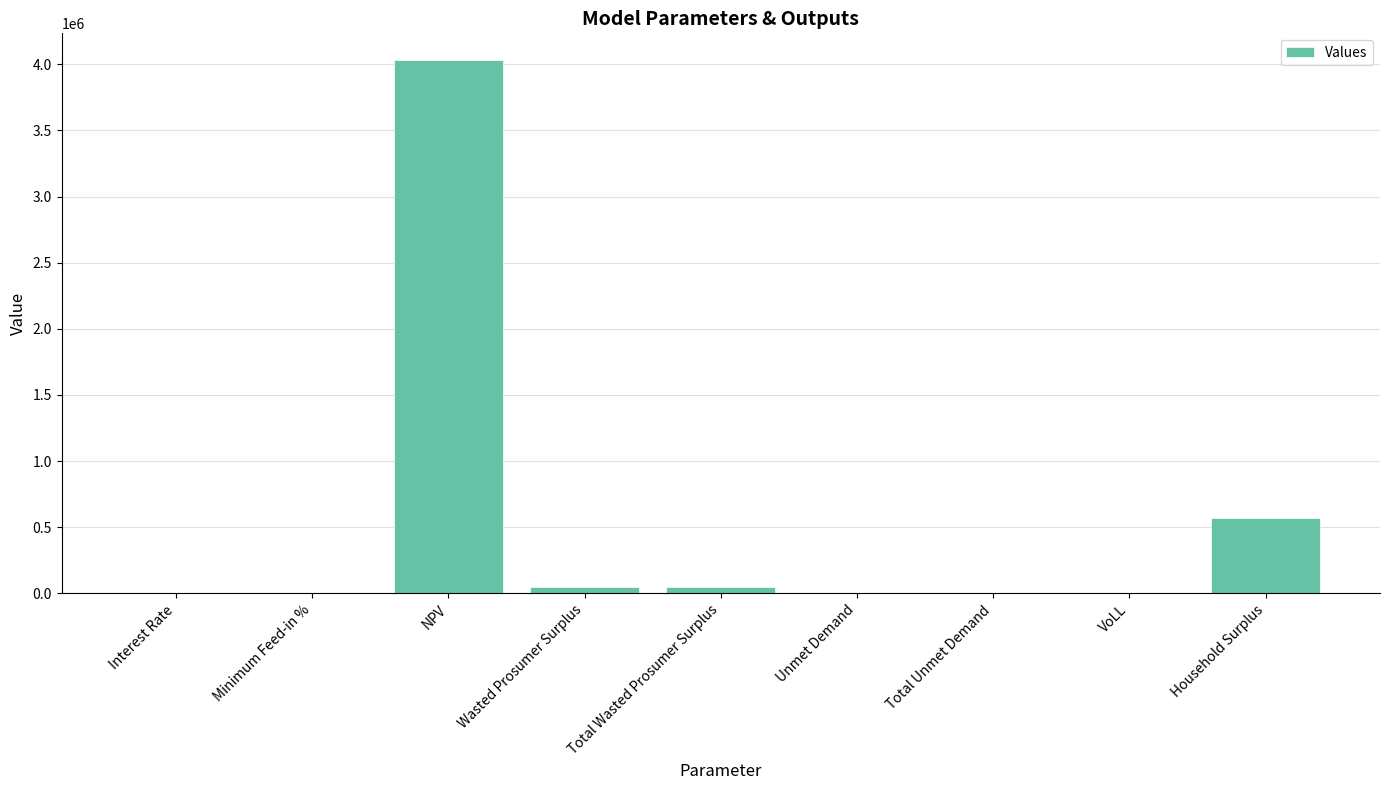

What is the change in value from NPV to Household Surplus?

-3462682.7